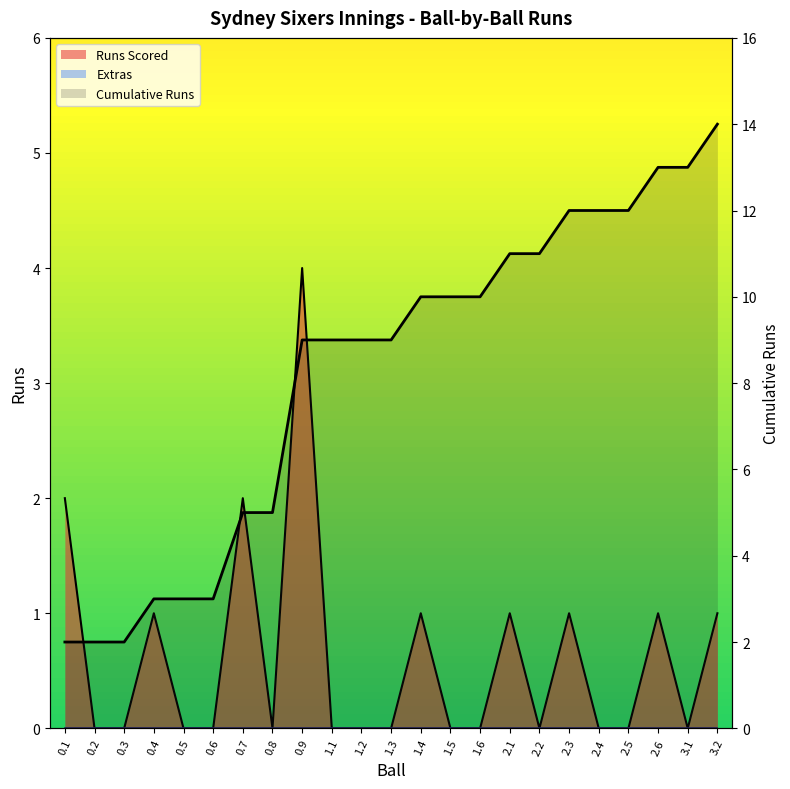

Is the value of Runs Scored at 0.1 greater than the value of Cumulative Runs at 1.4?

No